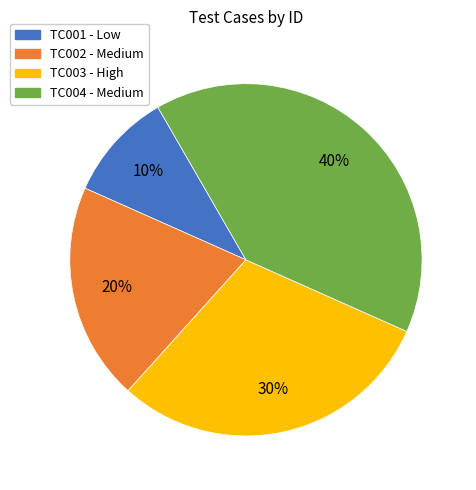

Is it true that TC001 is 10% of the pie?

True